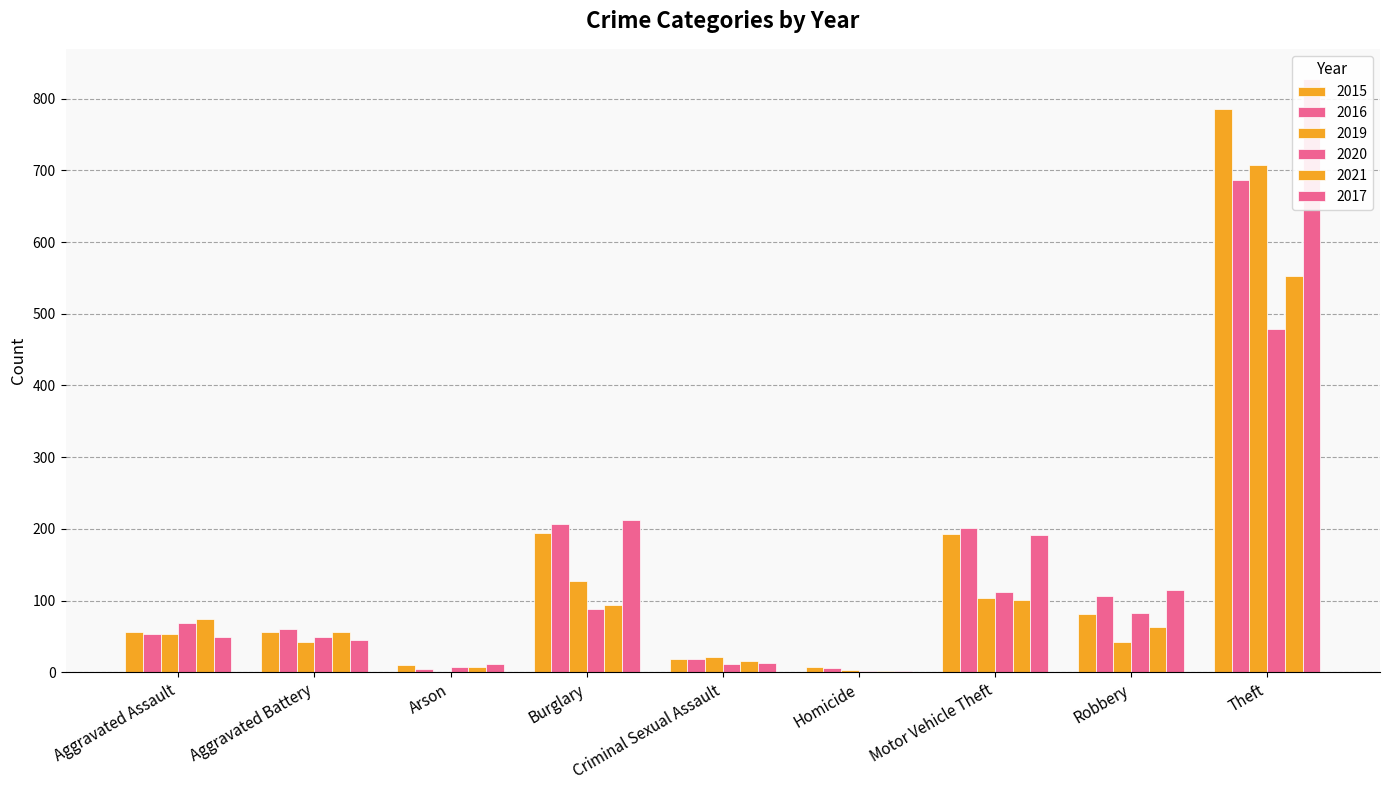

Which series has the largest total across all categories?

2017